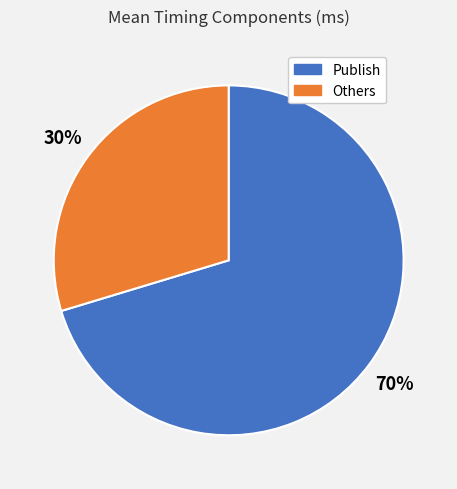

Does any single category account for the majority?

Yes